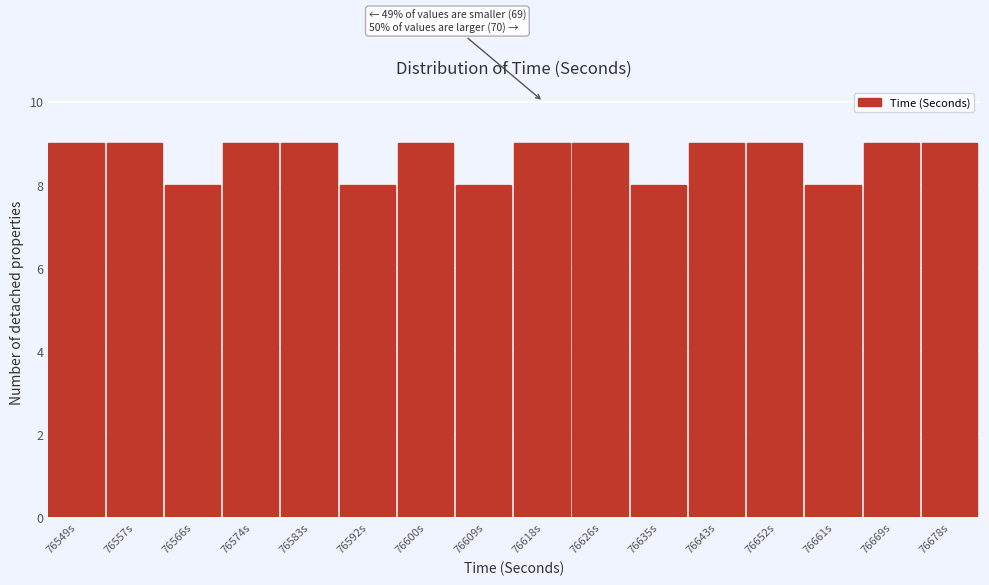

Reading right to left, extract all data points from this chart.

9	9	8	9	9	8	9	9	8	9	8	9	9	8	9	9